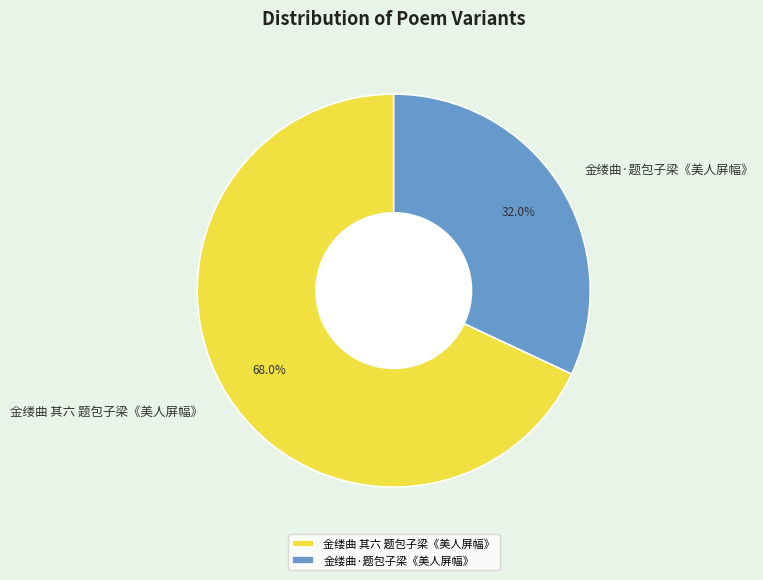

What is the largest slice in the pie chart?

金缕曲 其六 题包子梁《美人屏幅》